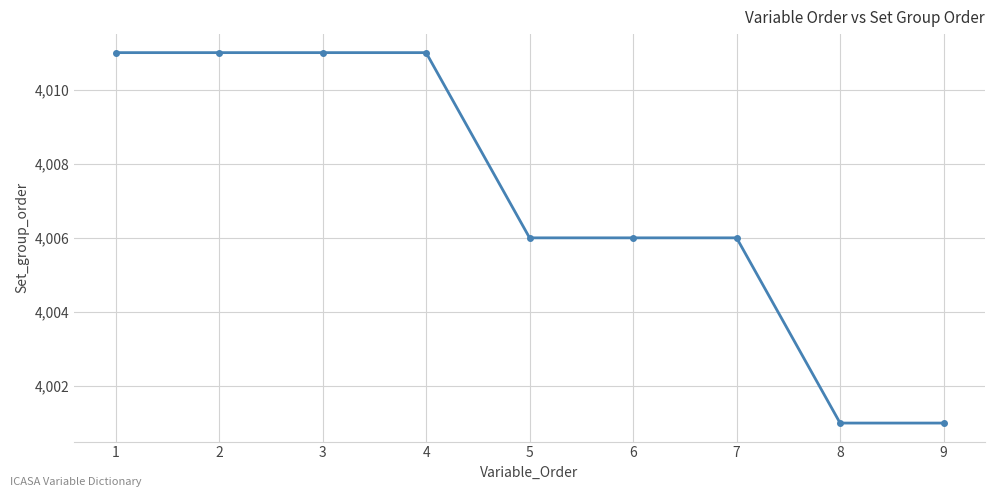

The value at 2 is 5540. True or false?

False